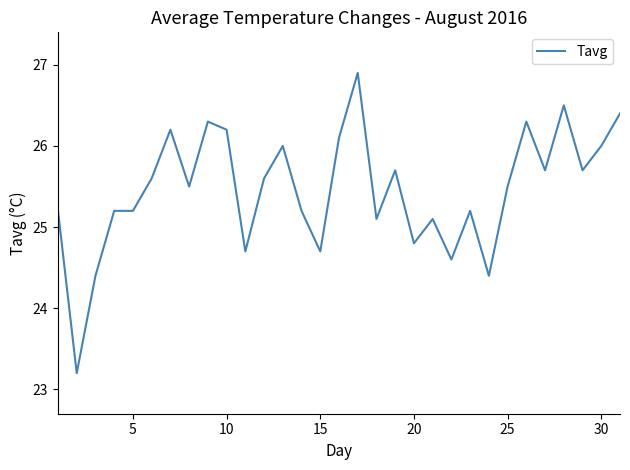

What is the maximum value shown in the chart?

26.9